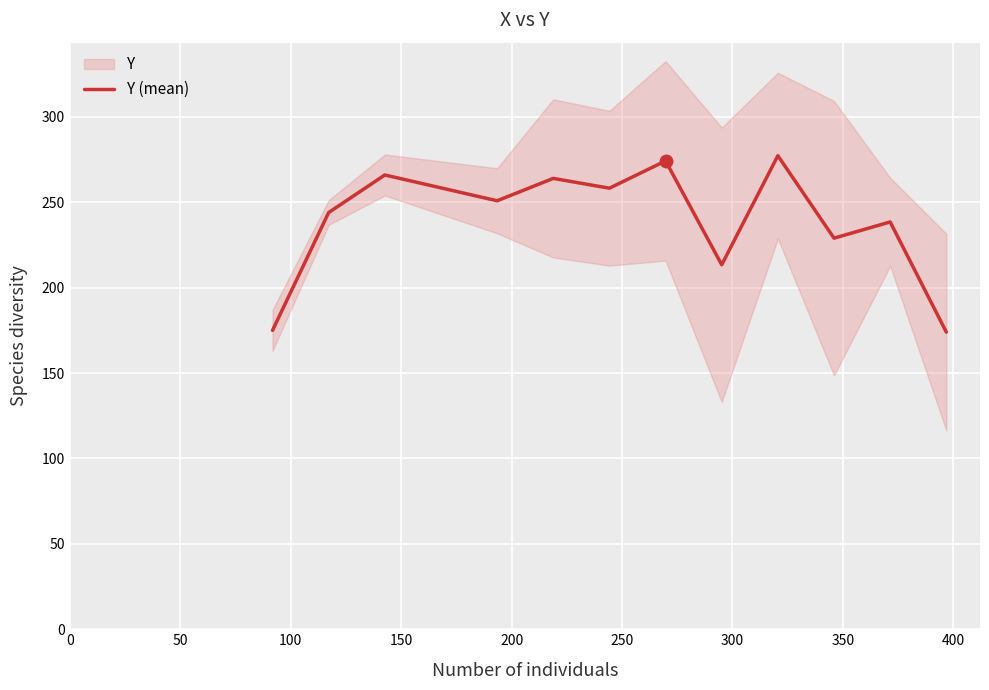

What is the minimum value for Y (mean)?

174.0